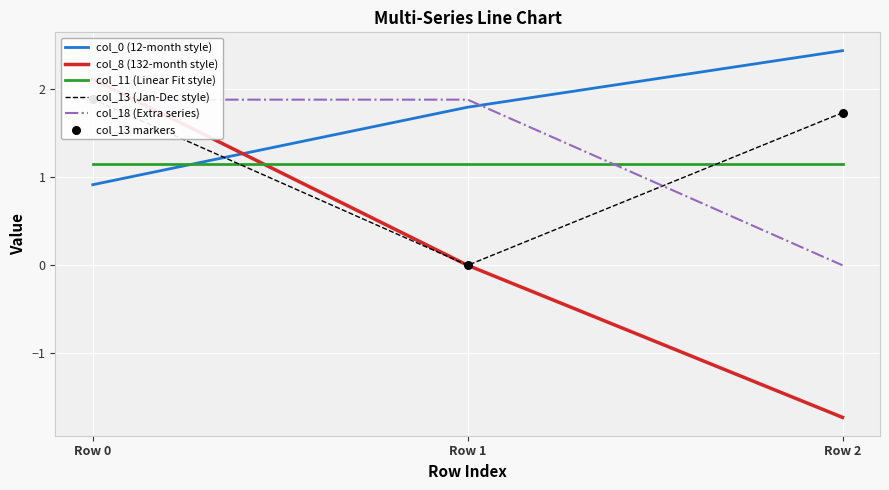

Which series has the largest total across all categories?

col_0 (12-month style)